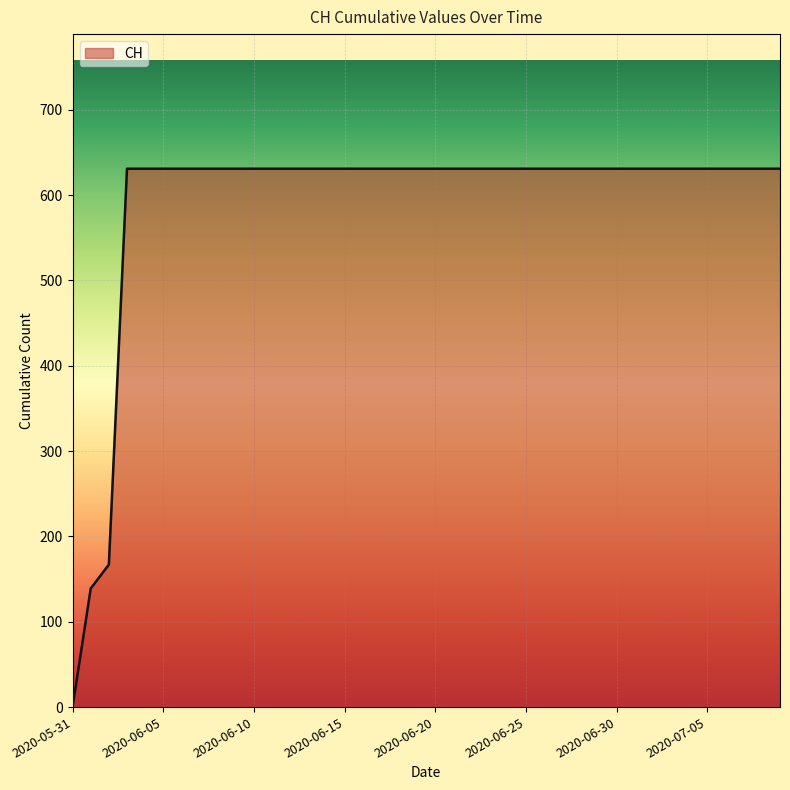

What is the maximum value shown in the chart?

631